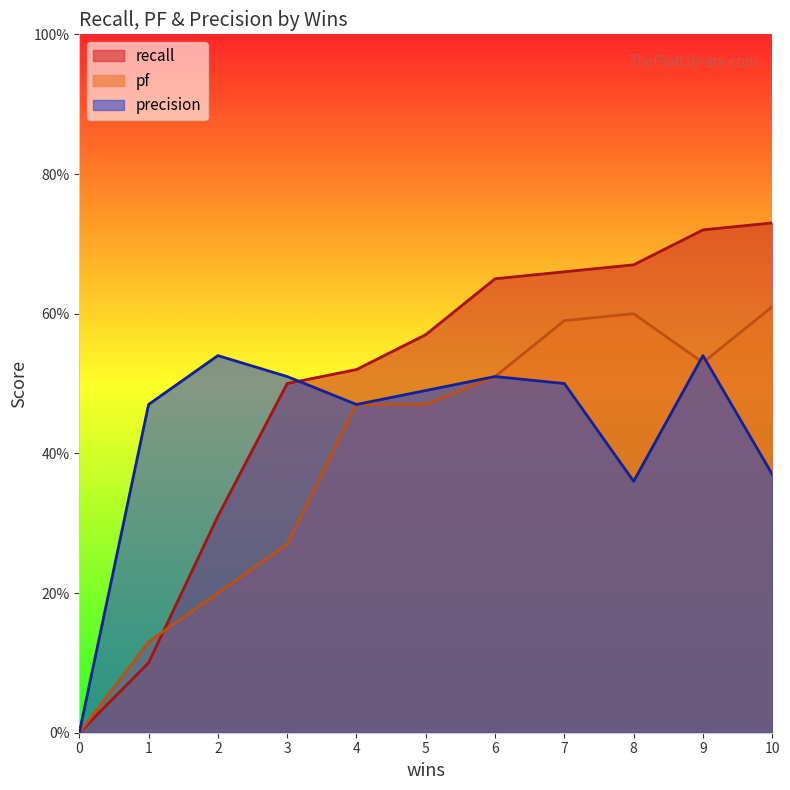

At which label does recall reach its peak?

10